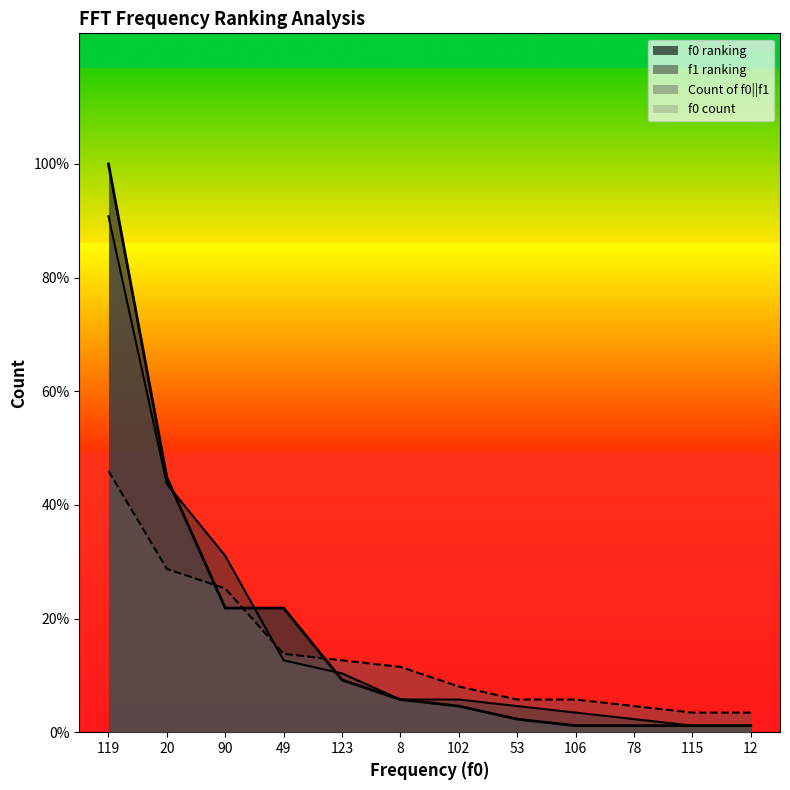

At which category is the sum across all series the highest?

119